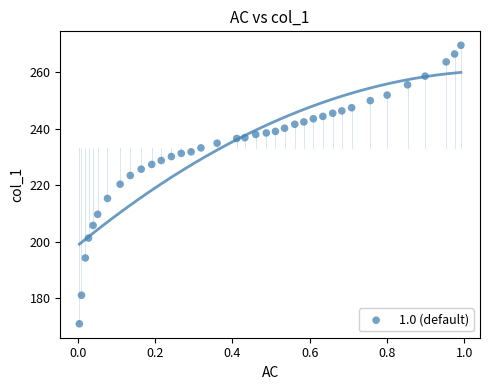

What is the range of Y values (max minus min)?

98.5